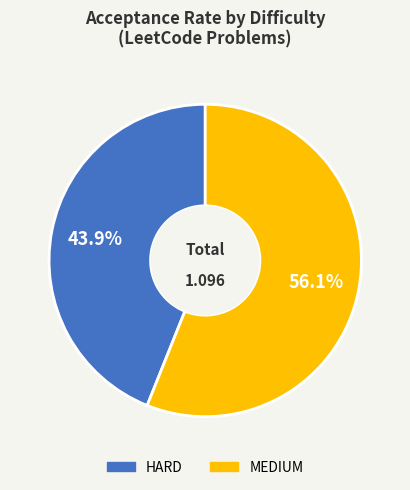

The HARD slice represents 44% of the pie. True or false?

True